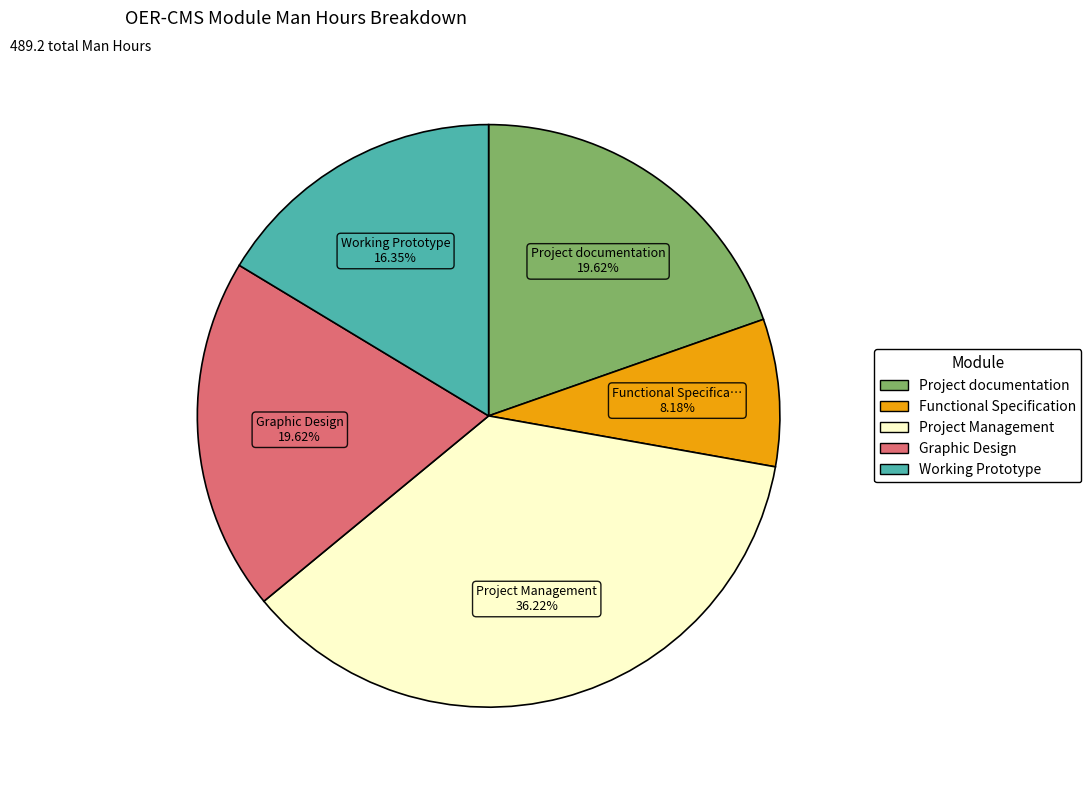

Is the sum of Graphic Design and Project Management greater than half?

Yes